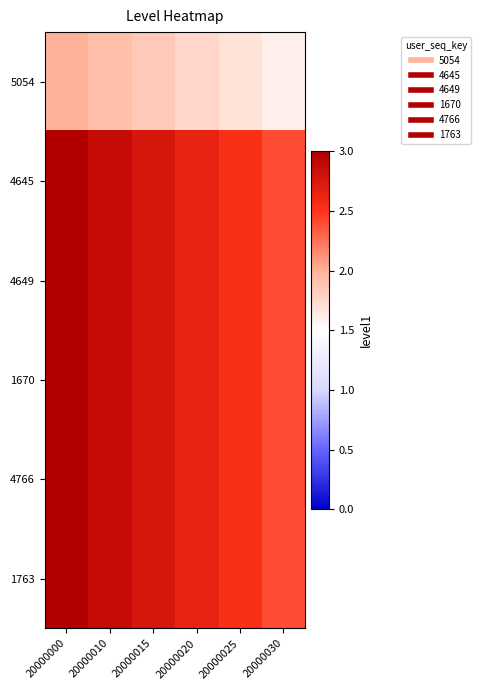

At which category is the sum across all series the highest?

20000000